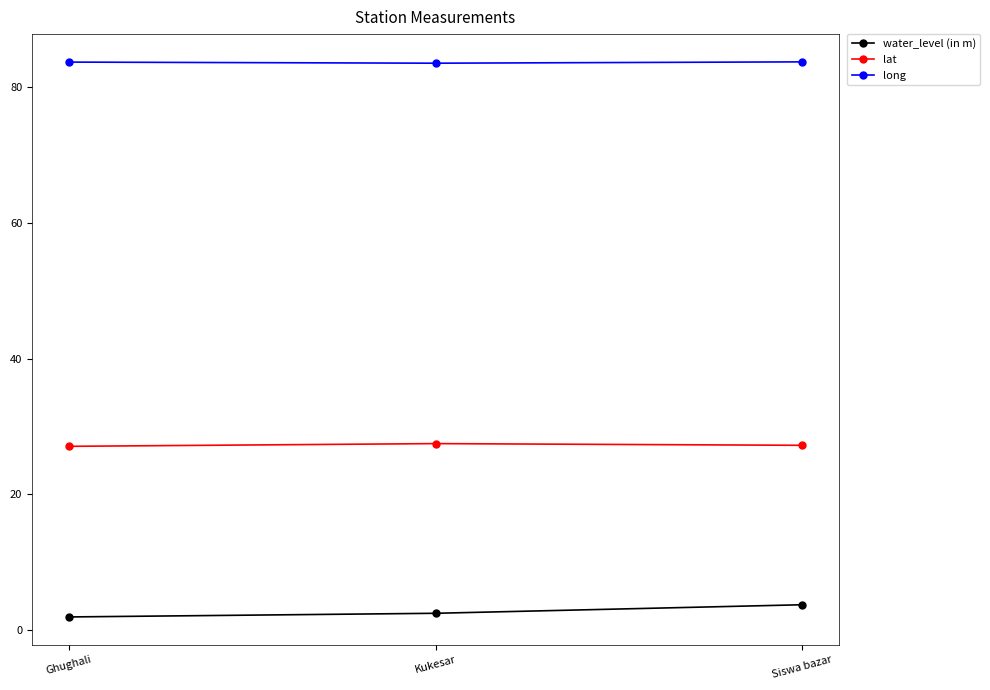

What is the minimum value shown in the chart?

1.9